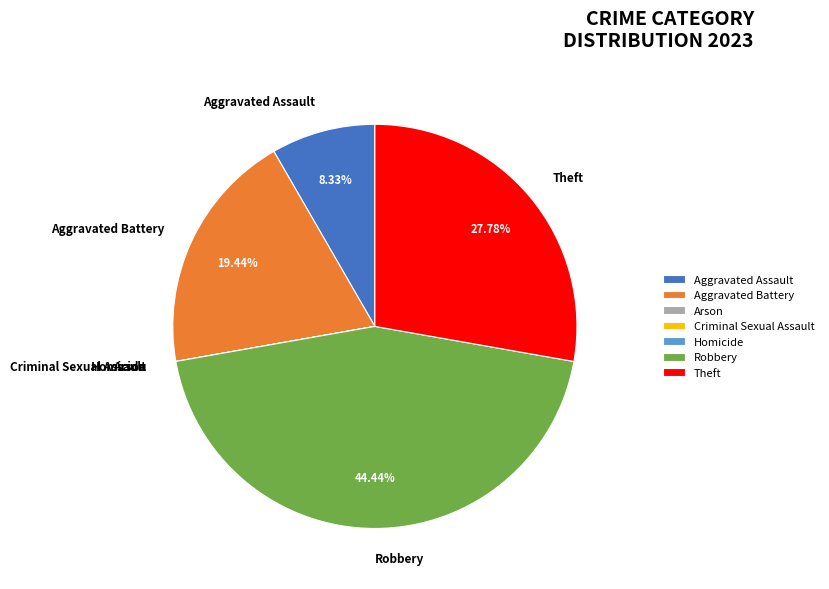

Is there any slice that represents more than half of the pie?

No